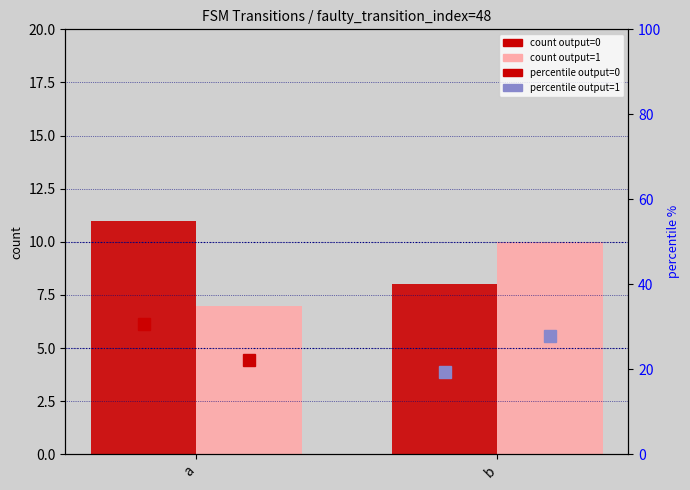

At which label does output=0 reach its minimum?

b